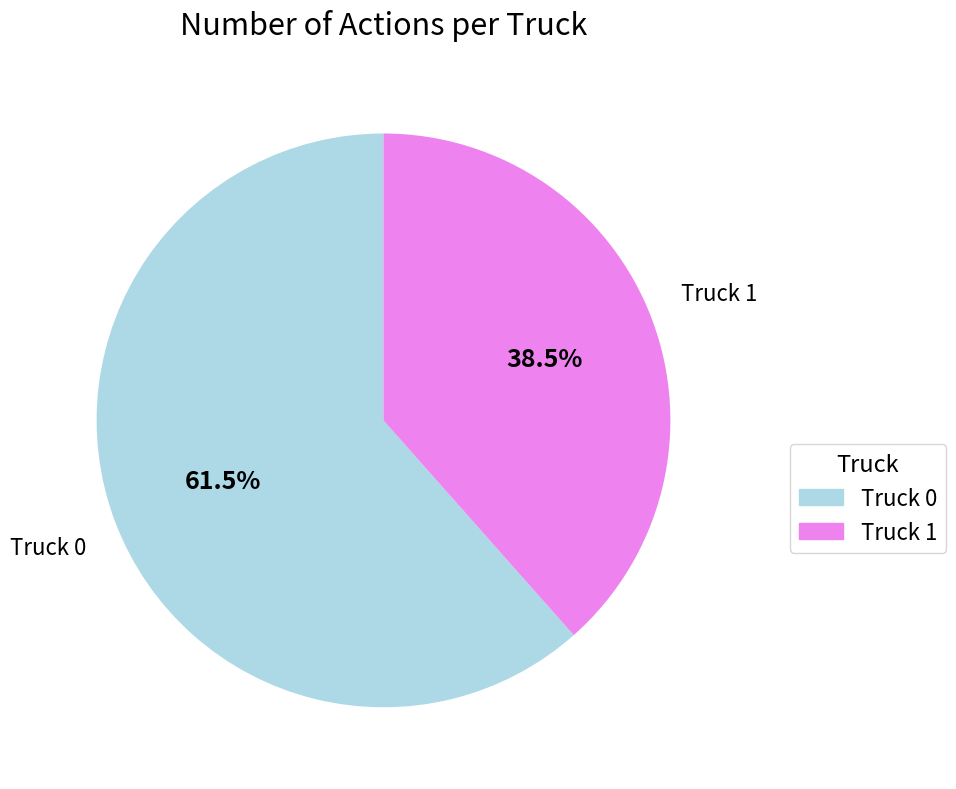

Which category has the biggest portion of the pie?

Truck 0